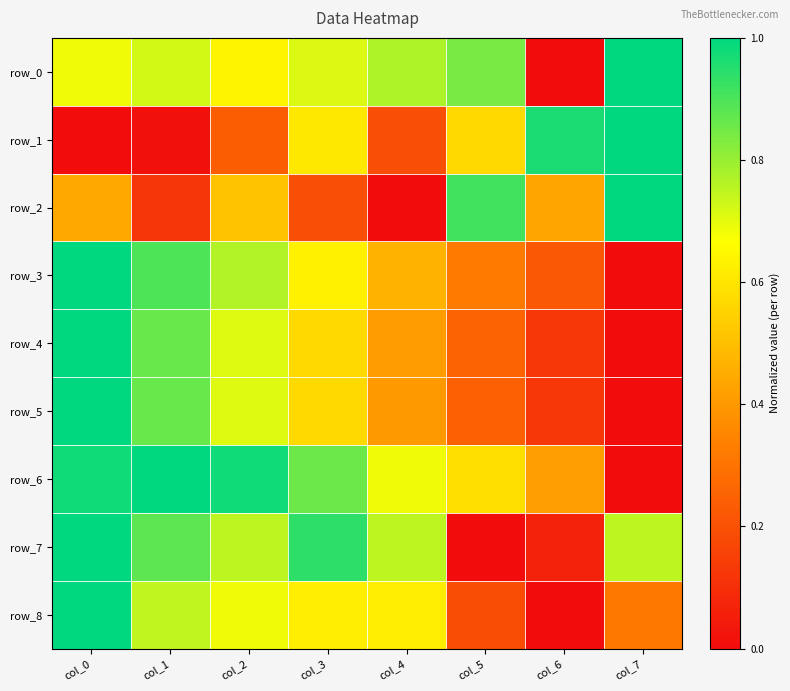

What is the sum of the row_8 values at col_4 and col_3?

1.2